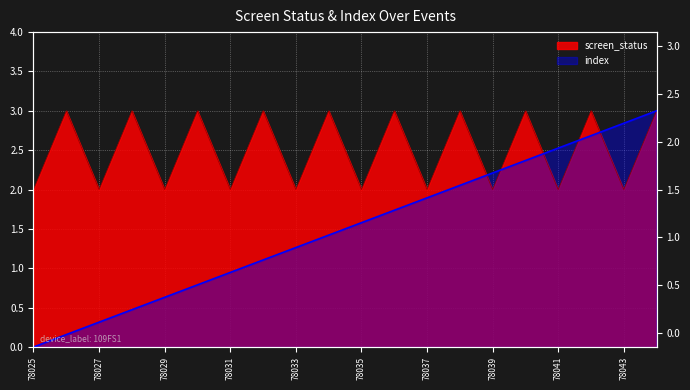

What is the difference between the highest and lowest values at 78025?

2.0